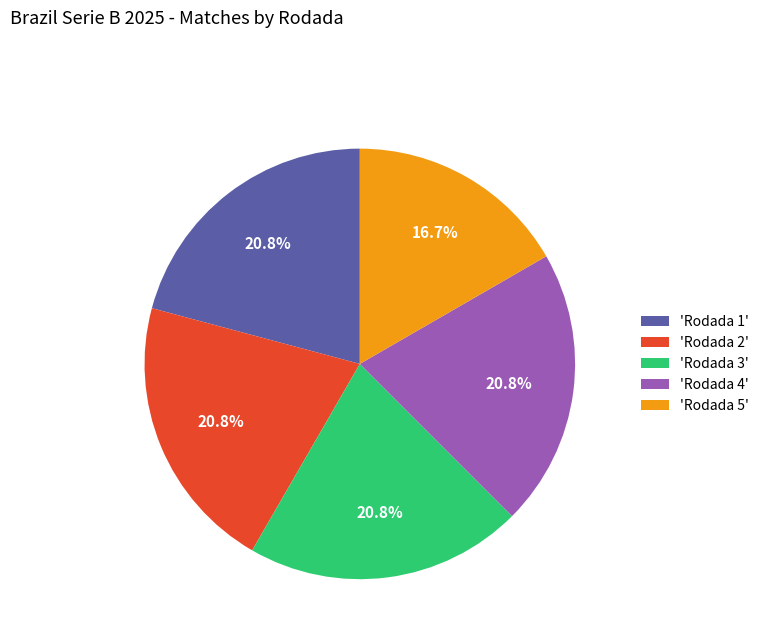

Does any single category account for the majority?

No